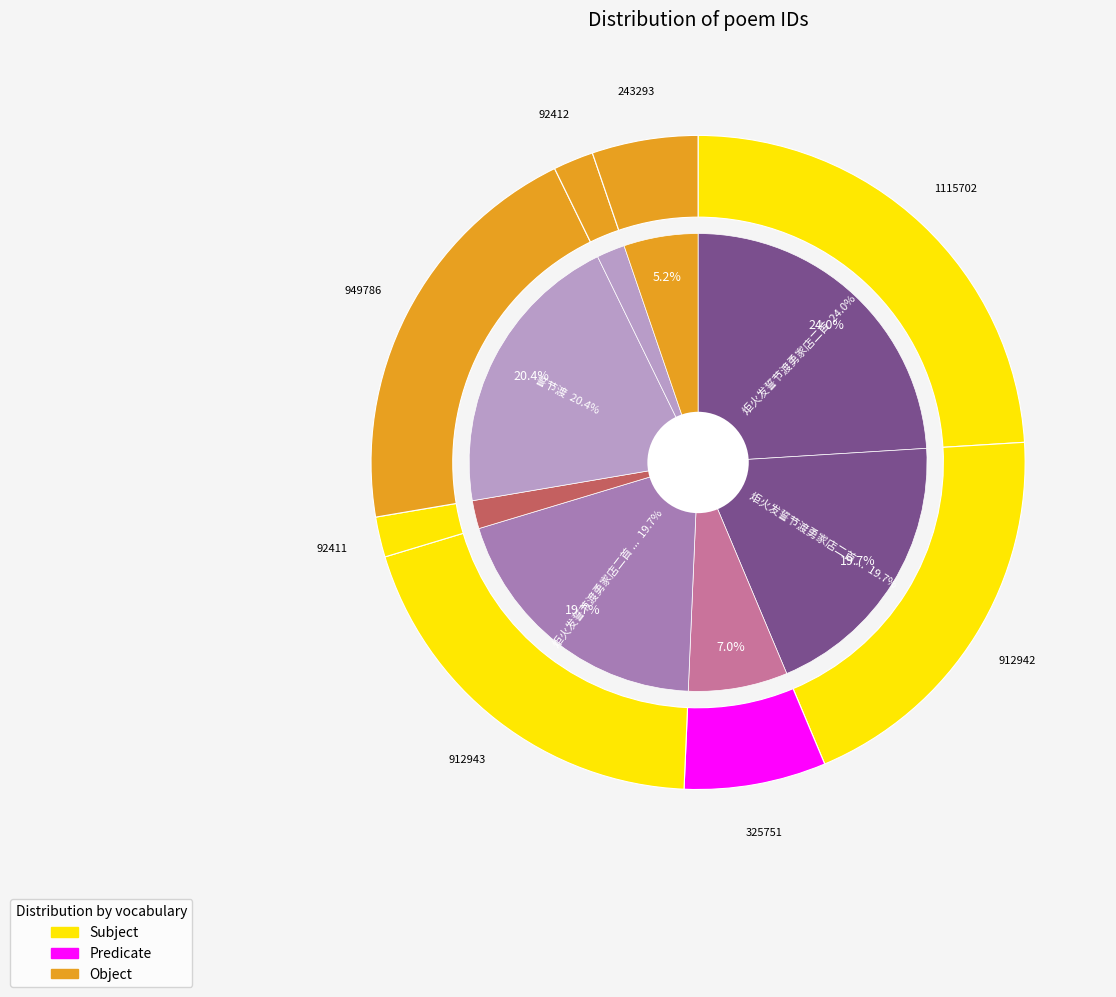

True or false: 誓节渡 accounts for 9% of the total.

False